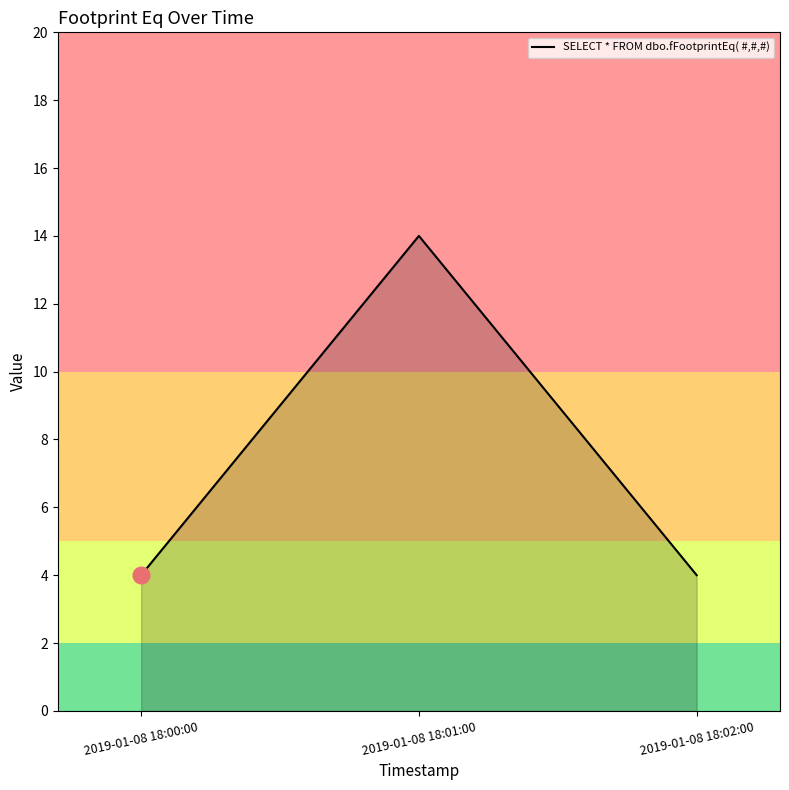

What position from the left is 2019-01-08 18:00:00?

1